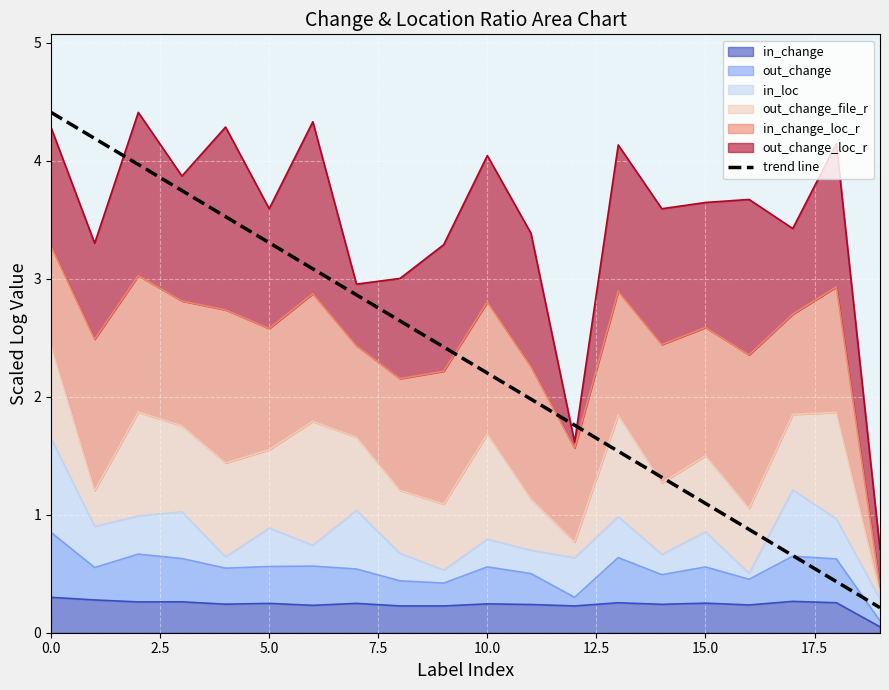

What is the maximum value shown in the chart?

4.4